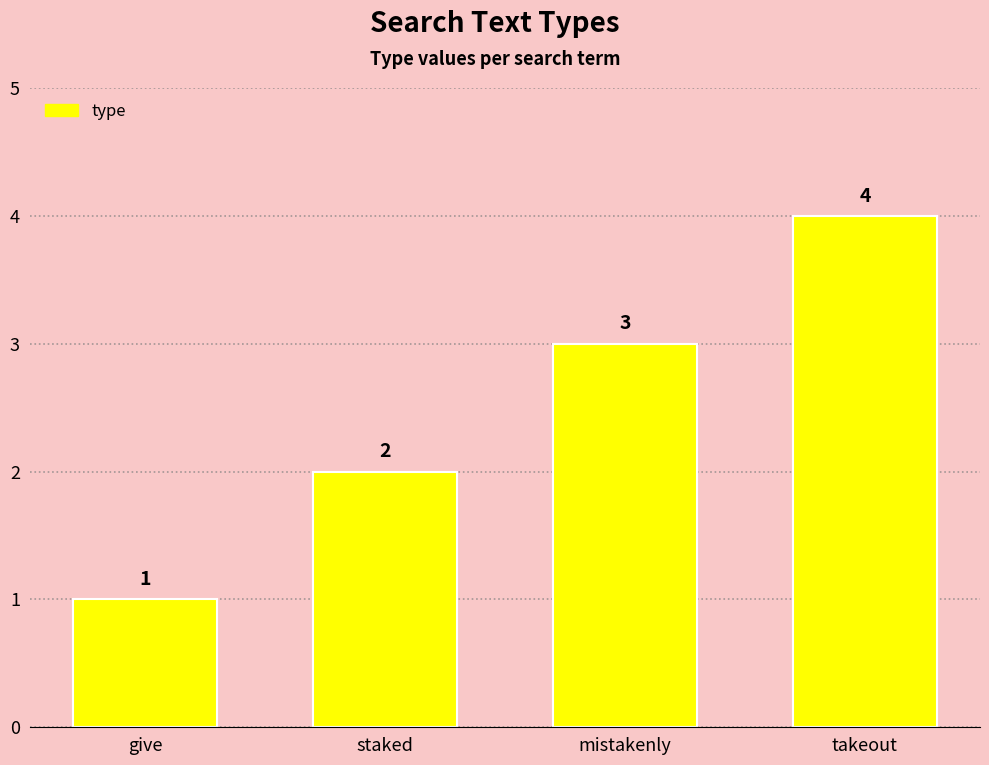

Are the bars grouped side by side (vs. stacked)?

No